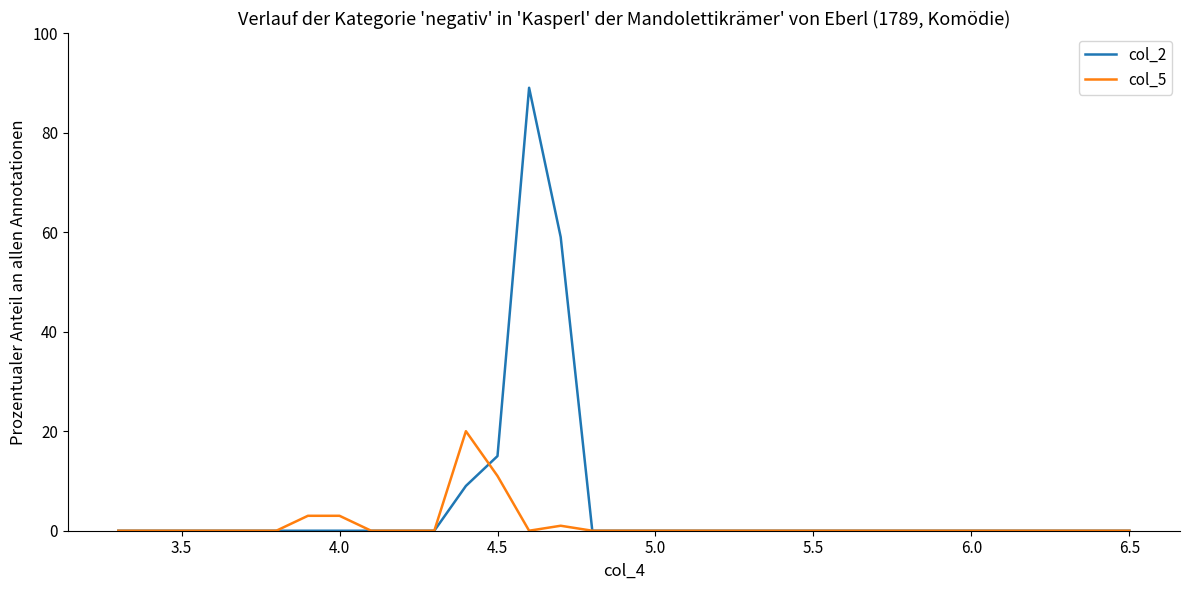

In col_2, how many points are higher than both neighbors (excluding endpoints)?

1